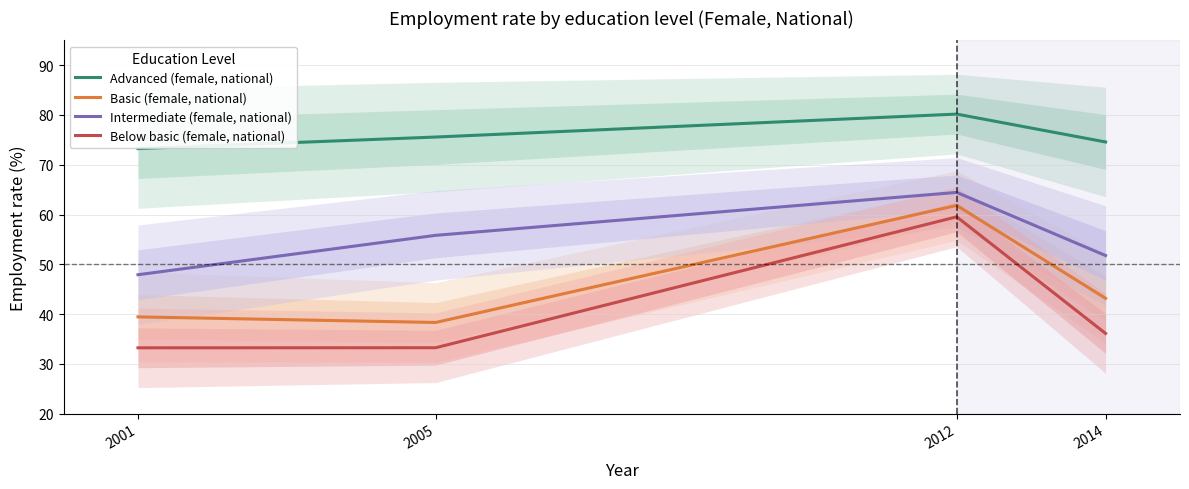

What are all the series names shown in the legend?

Advanced (female, national), Basic (female, national), Intermediate (female, national), Below basic (female, national)